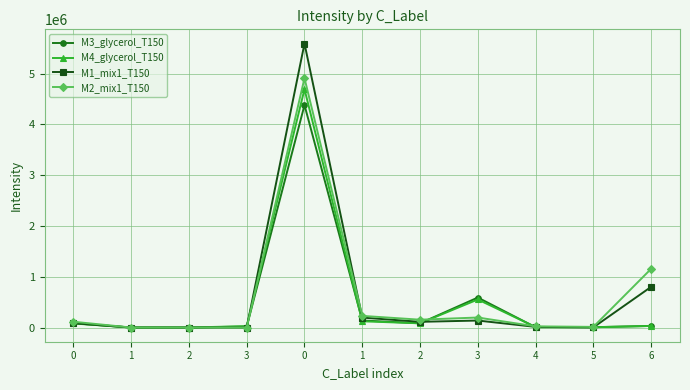

Which series has the largest total across all categories?

M1_mix1_T150